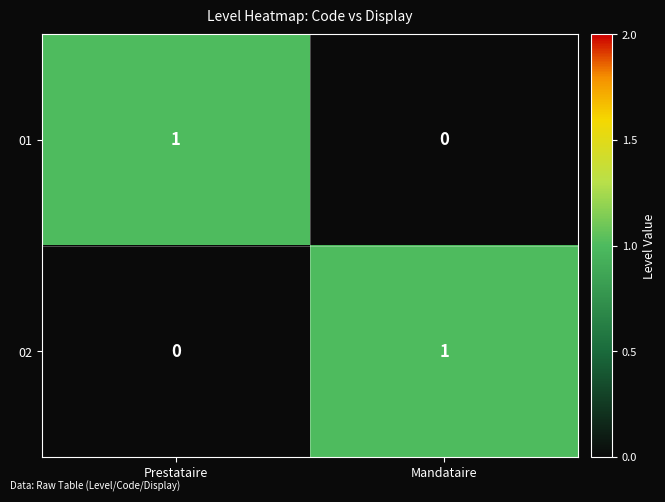

List the labels in order of 01 value, largest first.

Prestataire, Mandataire